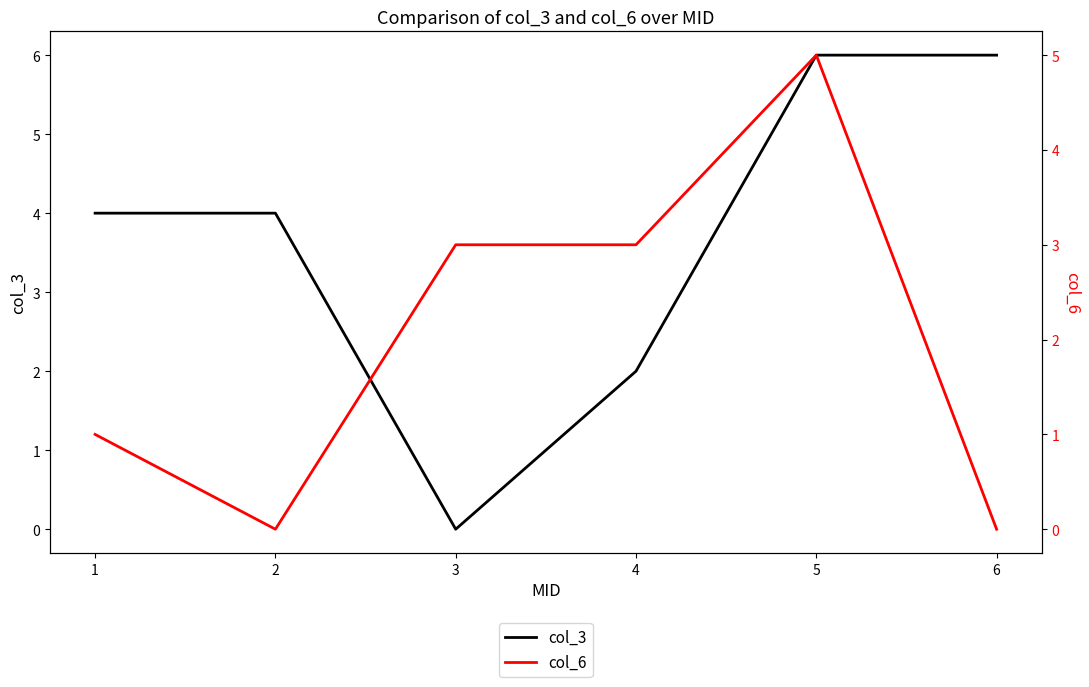

What is the difference between the maximum and second lowest values in the col_3 series?

4